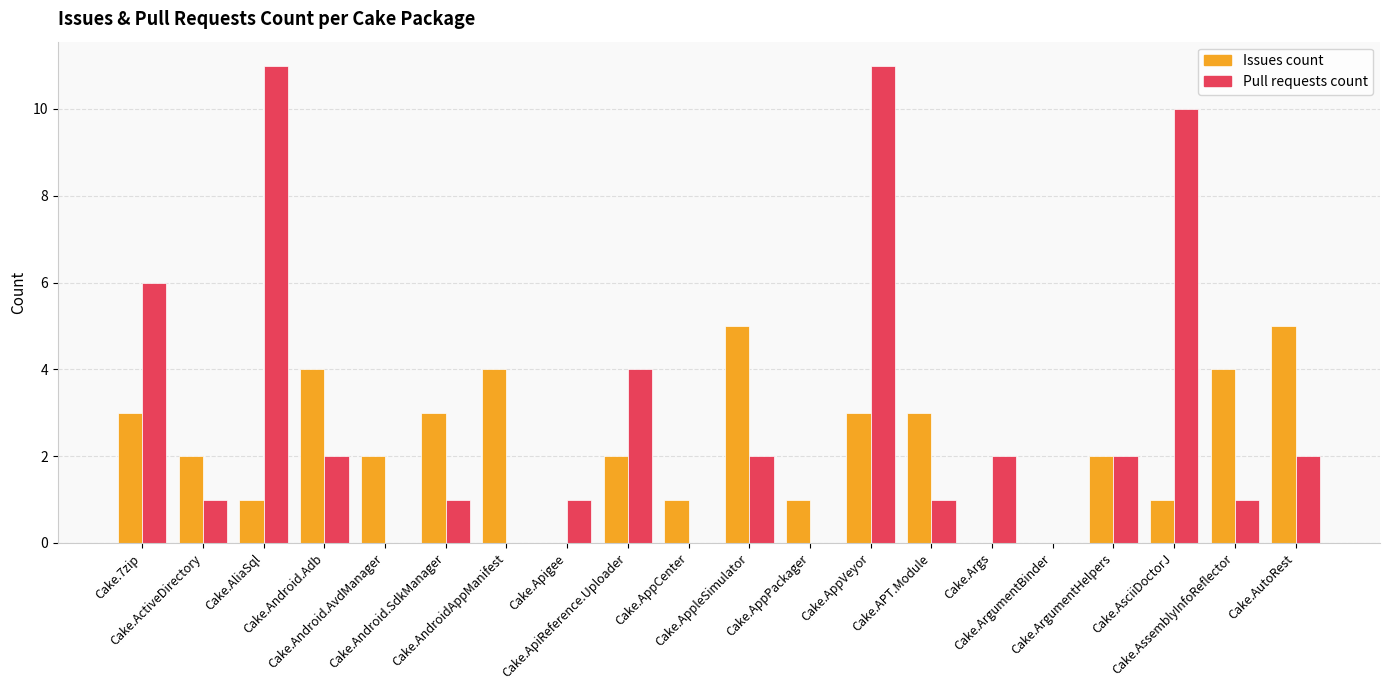

Reading right to left, list all the values displayed in this chart.

Issues count: 5	4	1	2	0	0	3	3	1	5	1	2	0	4	3	2	4	1	2	3
Pull requests count: 2	1	10	2	0	2	1	11	0	2	0	4	1	0	1	0	2	11	1	6